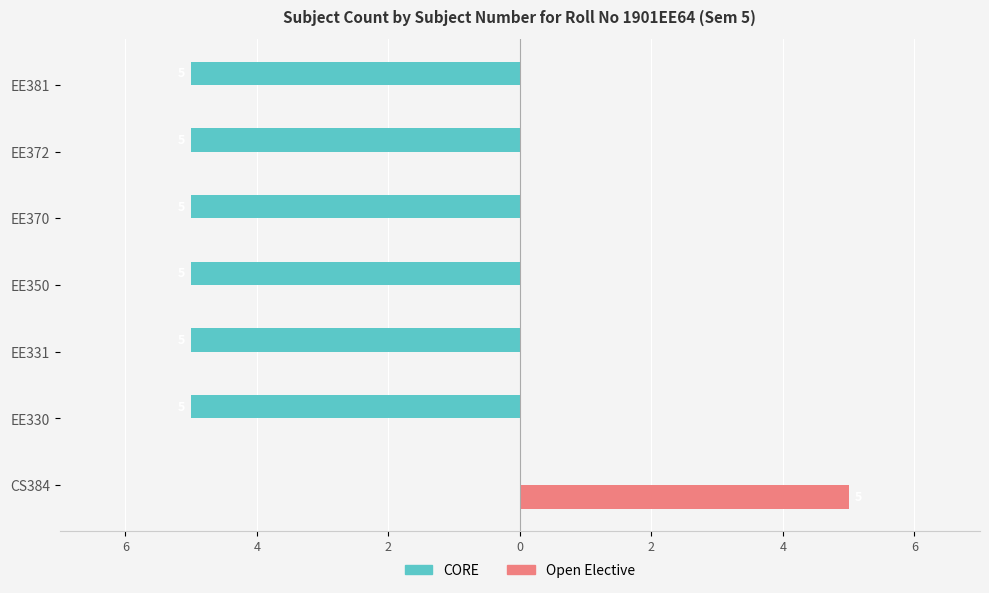

What are all the series names shown in the legend?

CORE, Open Elective